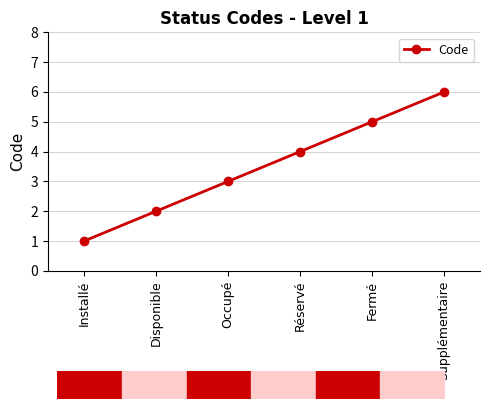

Rank the categories by value from lowest to highest.

Installé, Disponible, Occupé, Réservé, Fermé, Supplémentaire